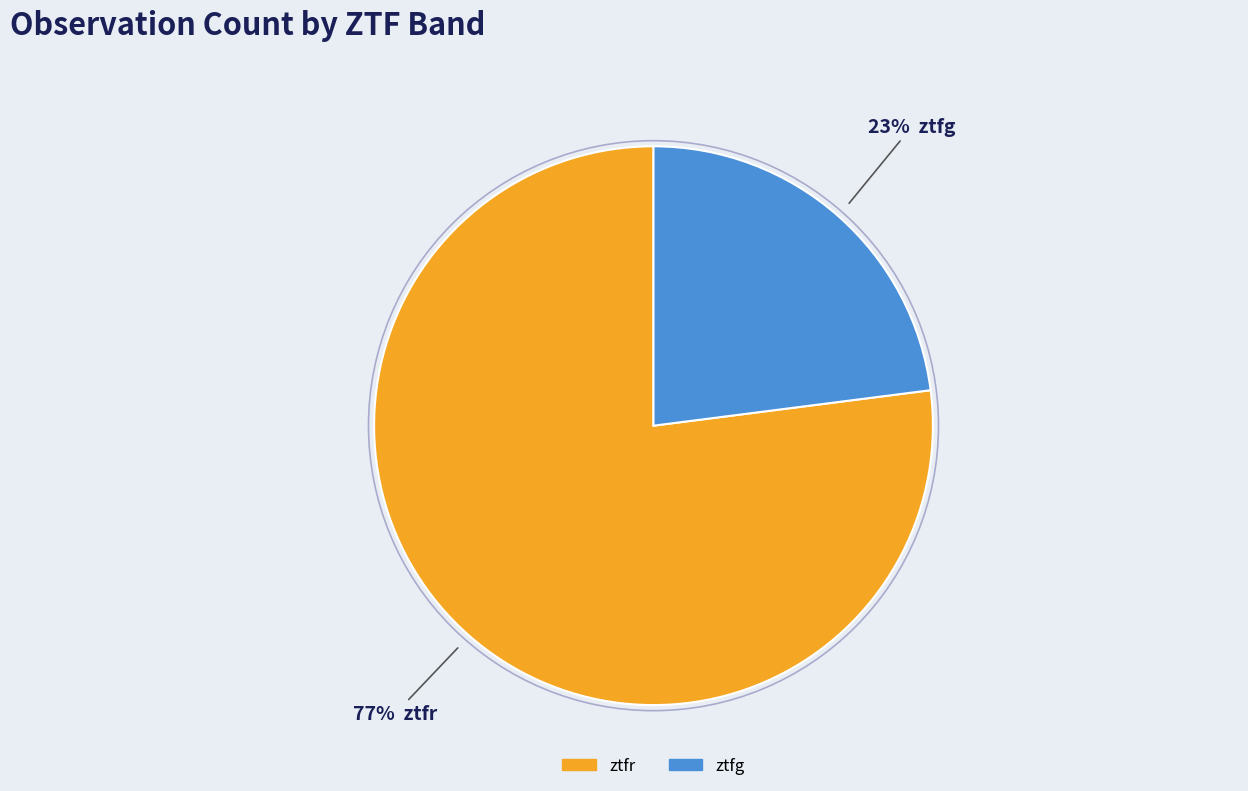

Between ztfg and ztfr, which is larger?

ztfr